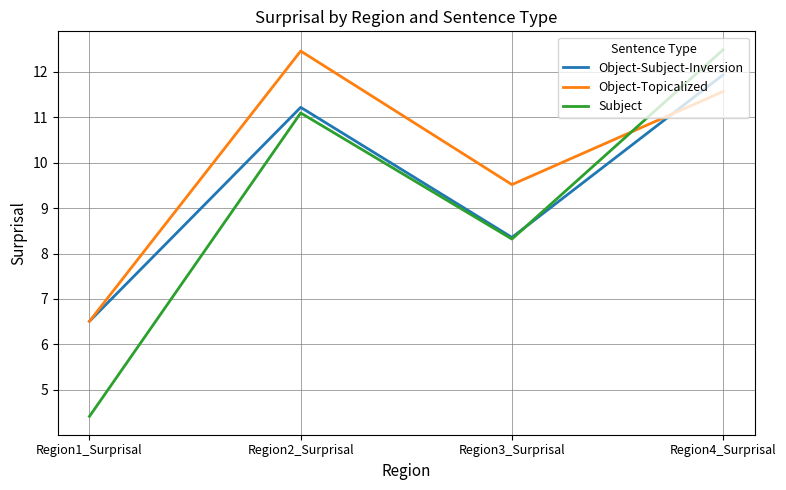

How many distinct data groups are displayed?

3